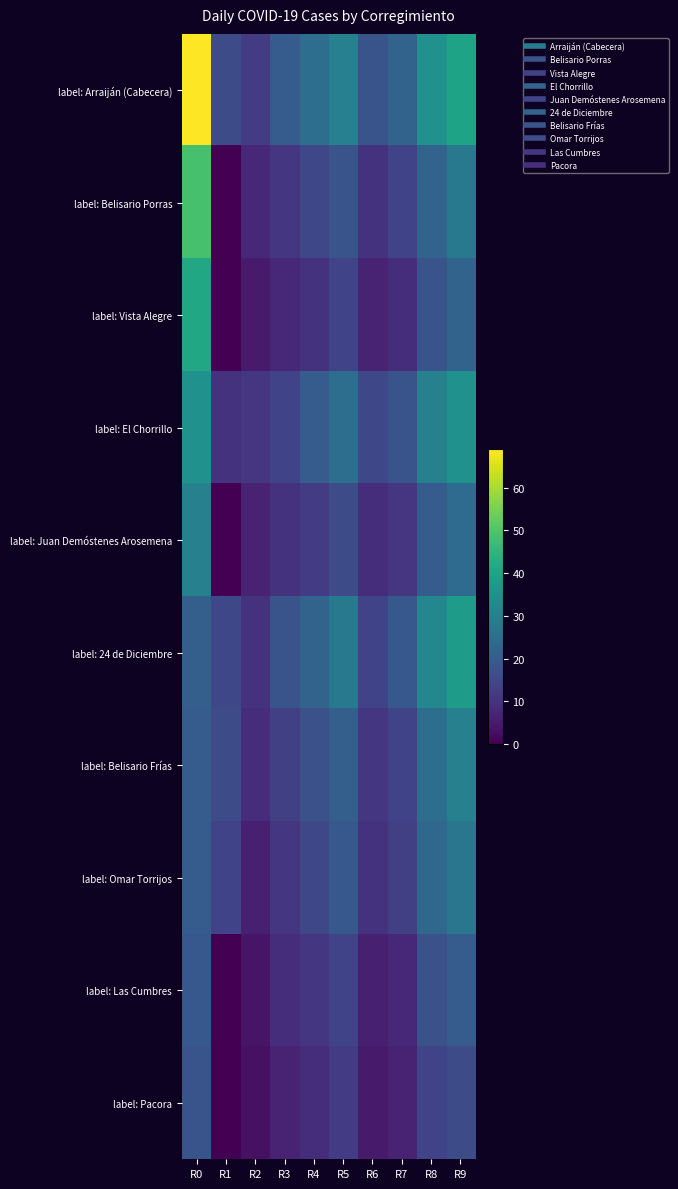

How many distinct data groups are displayed?

10